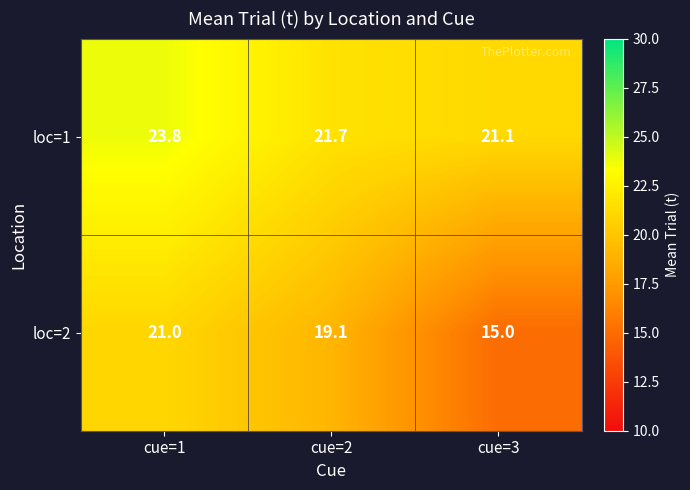

Is the value of loc=1 at cue=2 greater than the value of loc=2 at cue=1?

Yes